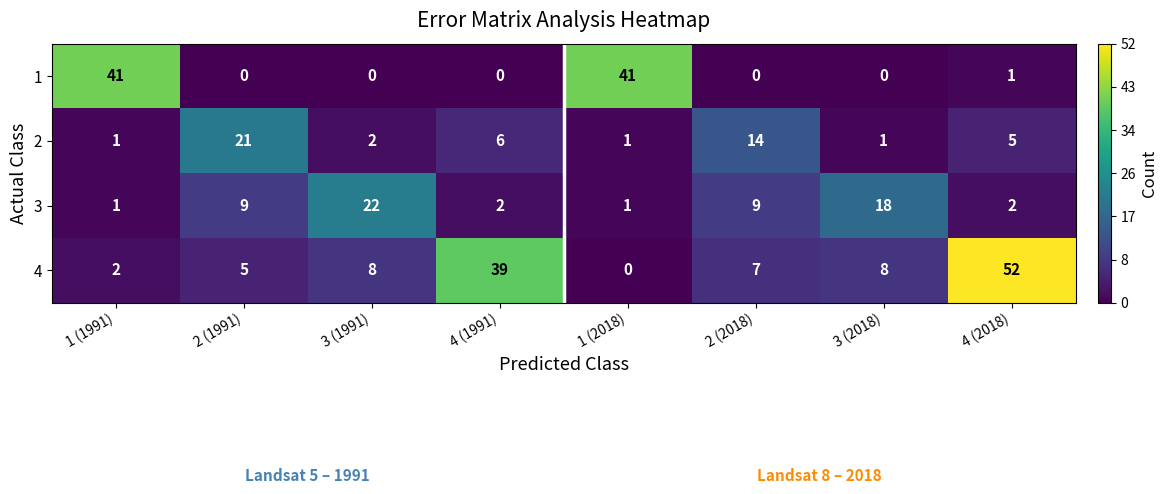

Which series changed the most between 1 (2018) and 2 (2018)?

1